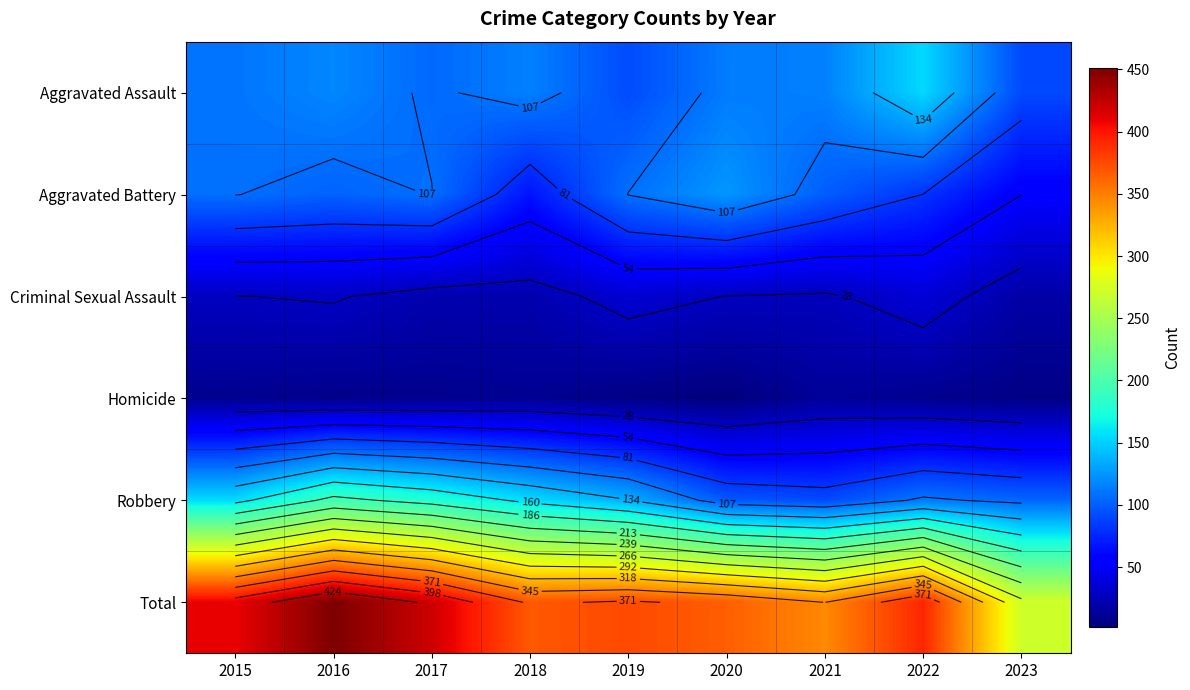

What is the difference between the Robbery values at 2022 and 2016?

83